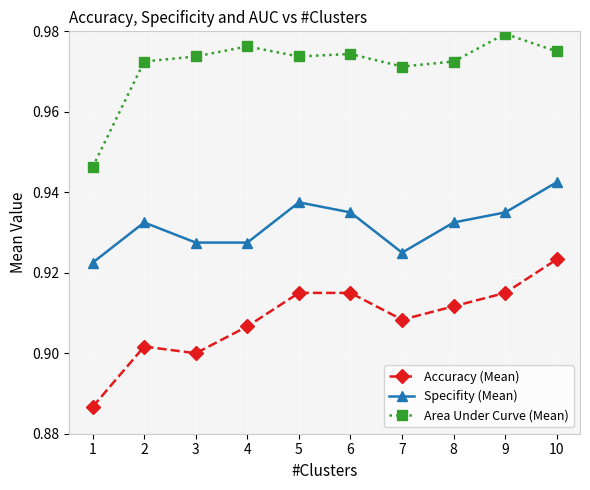

In Accuracy (Mean), how many points are higher than both neighbors (excluding endpoints)?

2